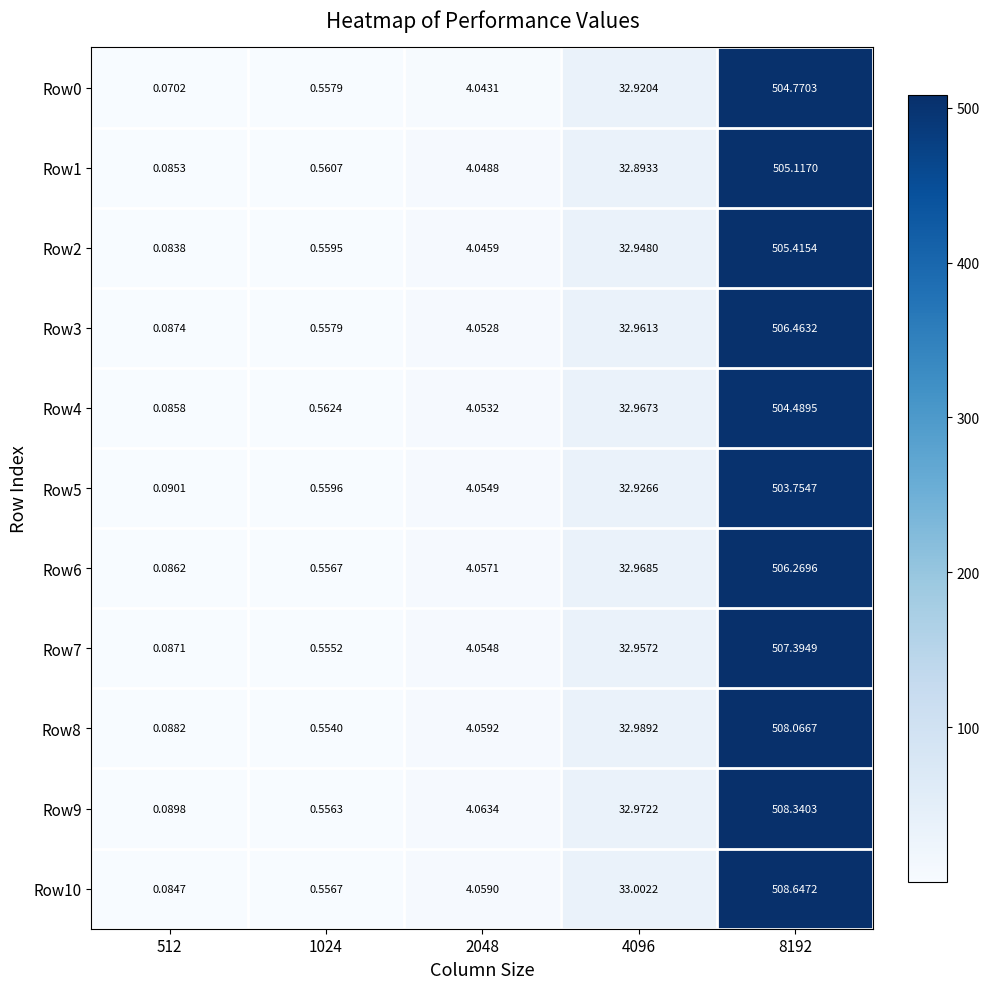

Is the value of Row8 at 2048 greater than the value of Row2 at 1024?

Yes